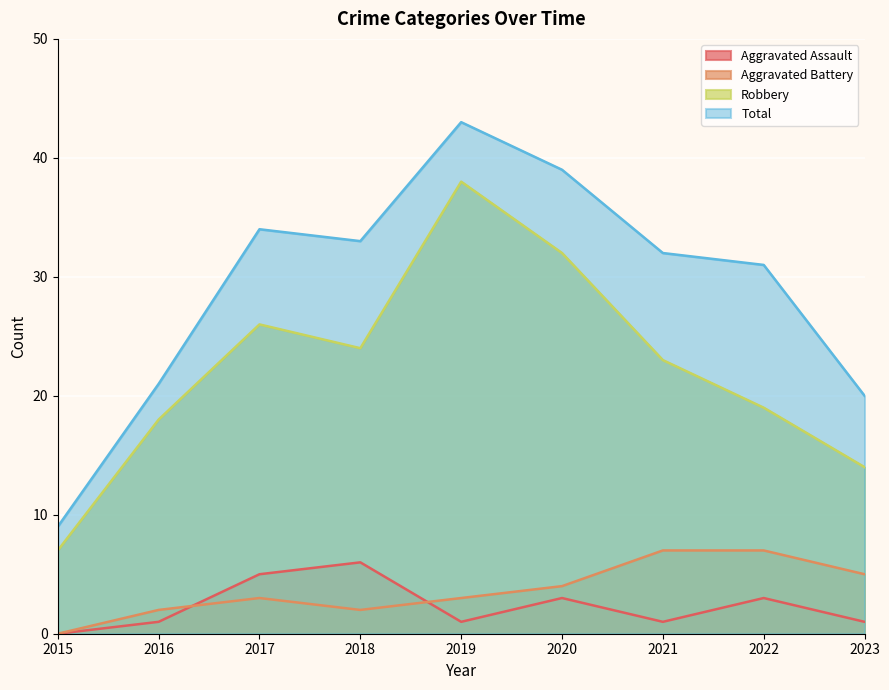

Where does the Aggravated Battery series first go above 3?

2020